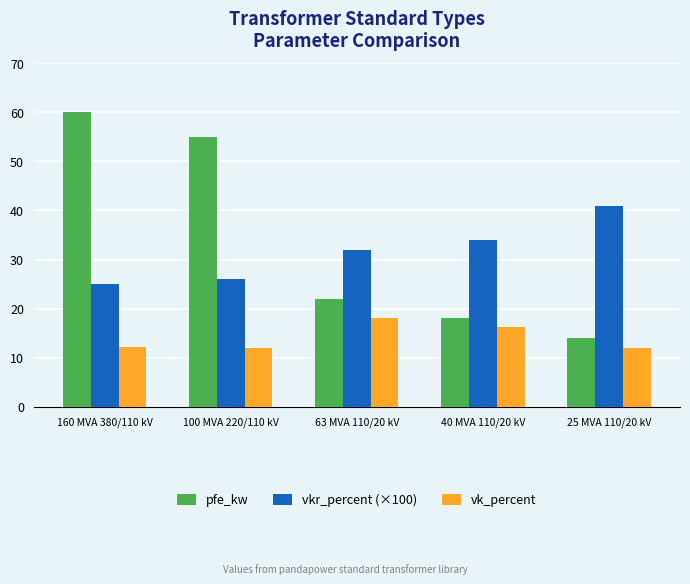

Rank the series at 160 MVA 380/110 kV from highest to lowest value.

pfe_kw, vkr_percent (×100), vk_percent